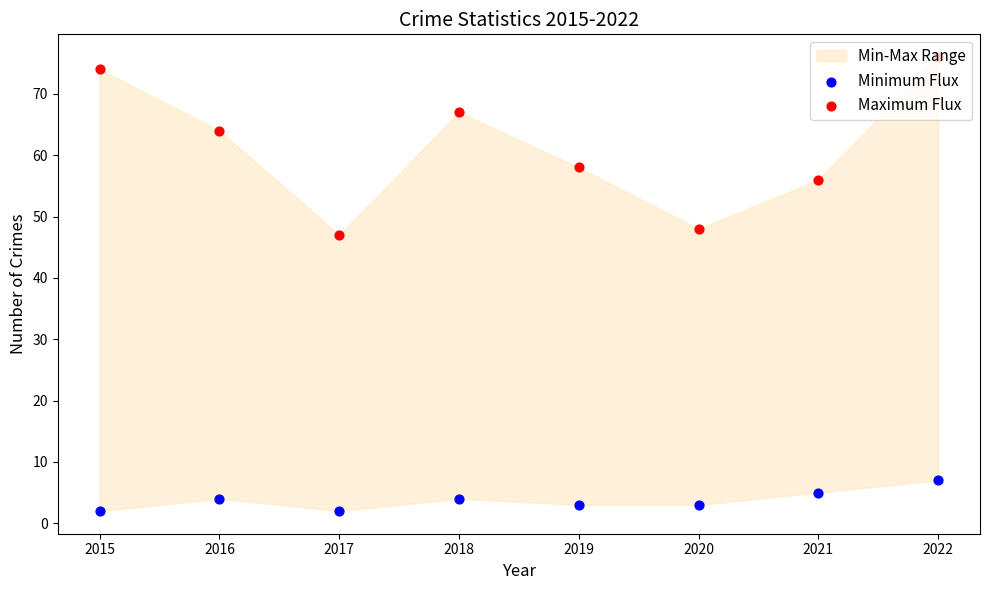

At which category is the sum across all series the highest?

2022